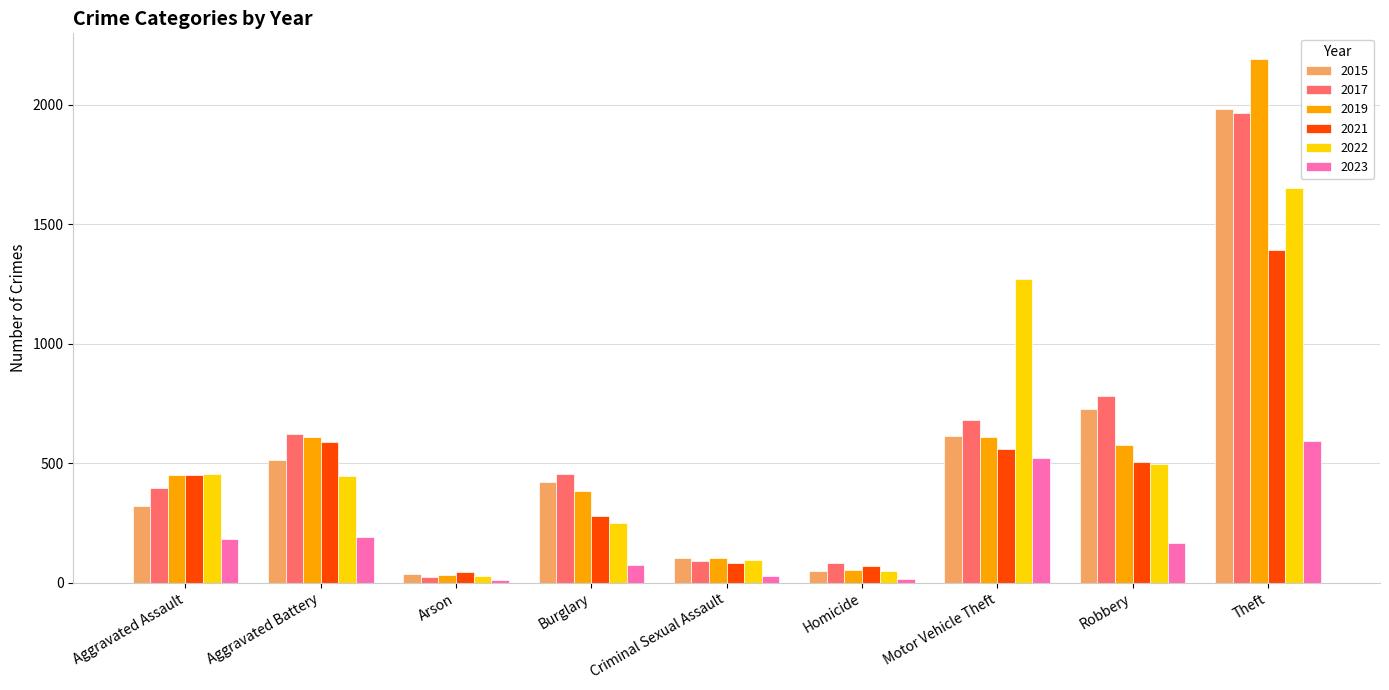

What is the label of the 6th bar from the left?

Homicide